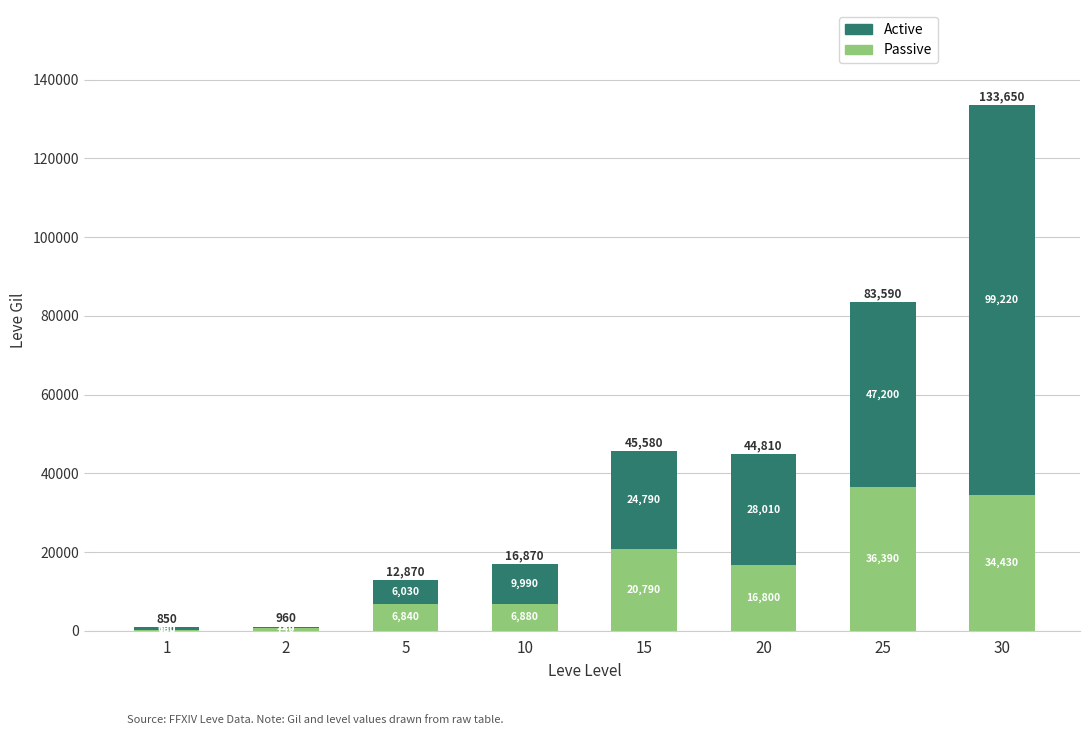

Is it true that Passive equals 16800 at 20?

True